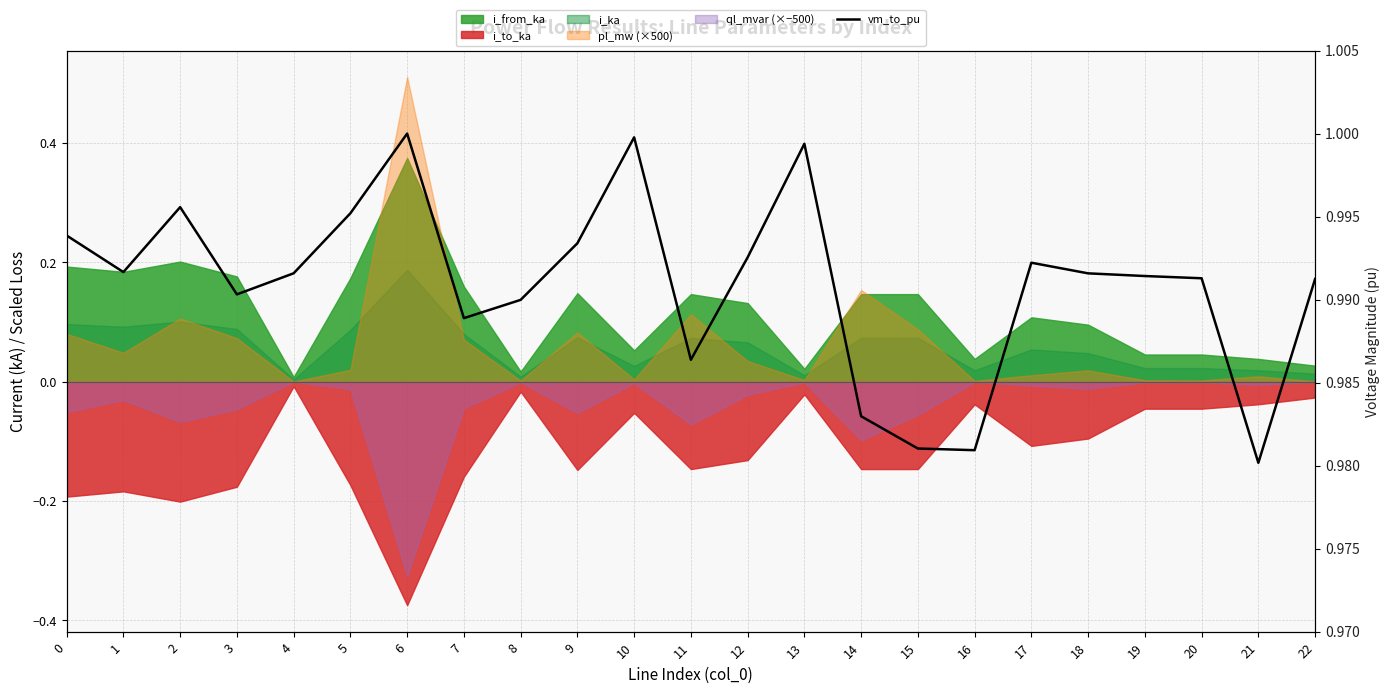

What is the maximum value shown in the chart?

1.0